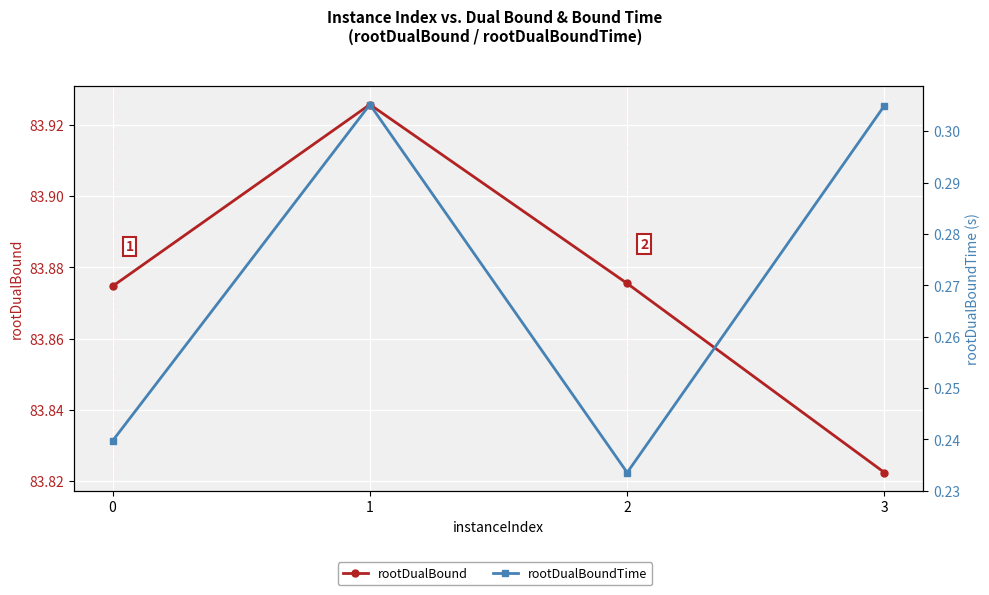

What is the smallest value displayed?

0.2